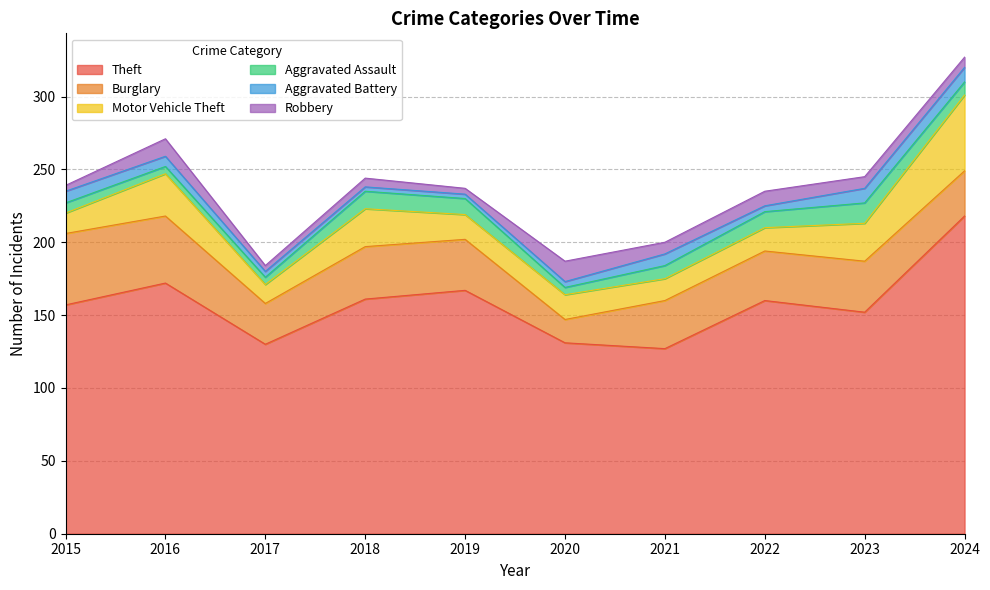

At which label does Burglary reach its peak?

2015